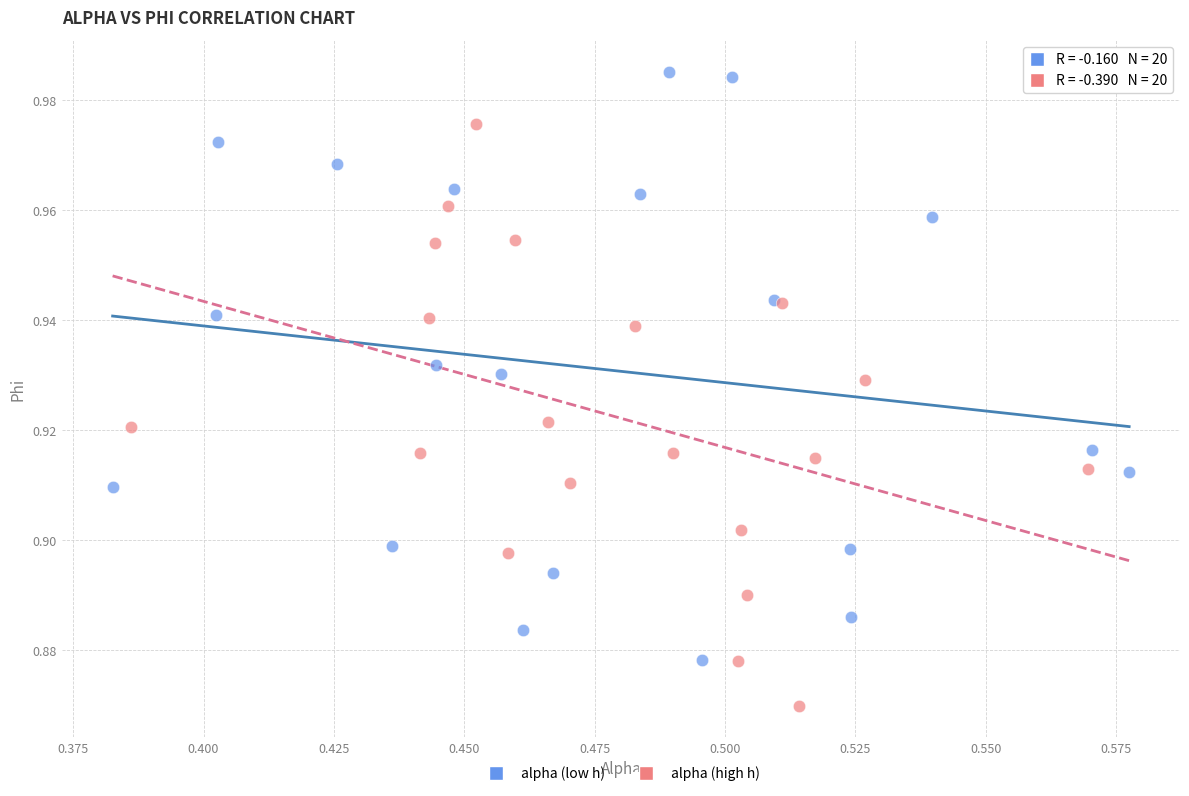

Which series reaches the minimum Y coordinate?

alpha (high h)